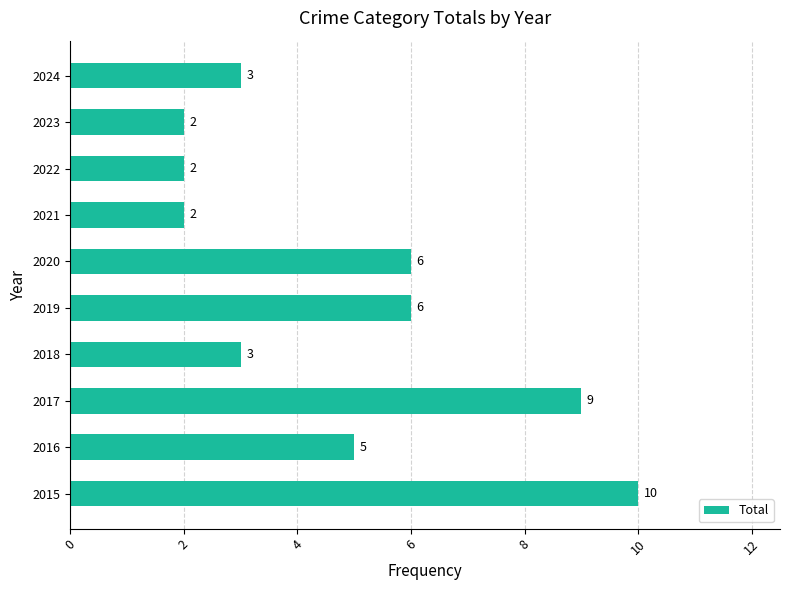

Which has a higher value, 2017 or 2023?

2017